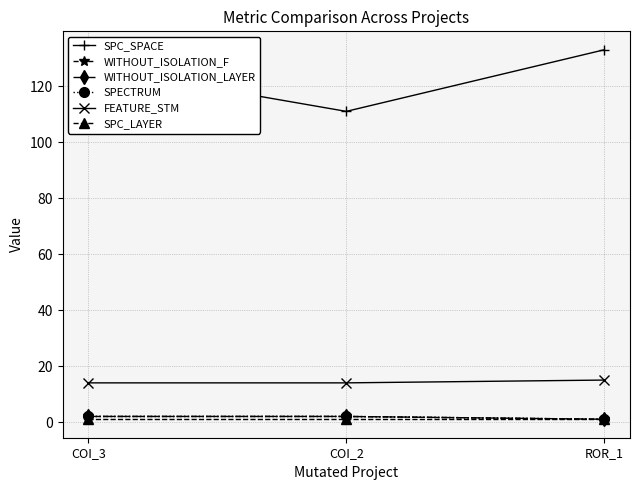

Does the chart have visible grid lines?

Yes